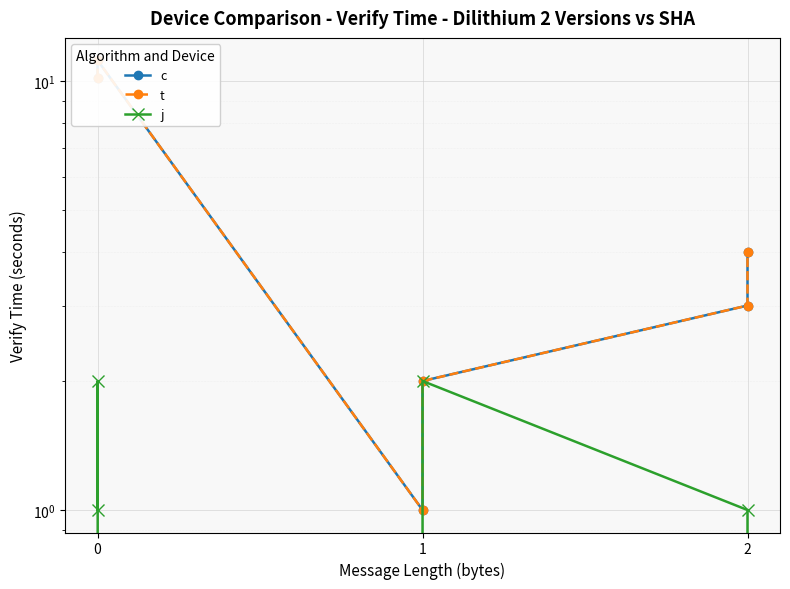

Count the j values in the range 0 to 2.

6